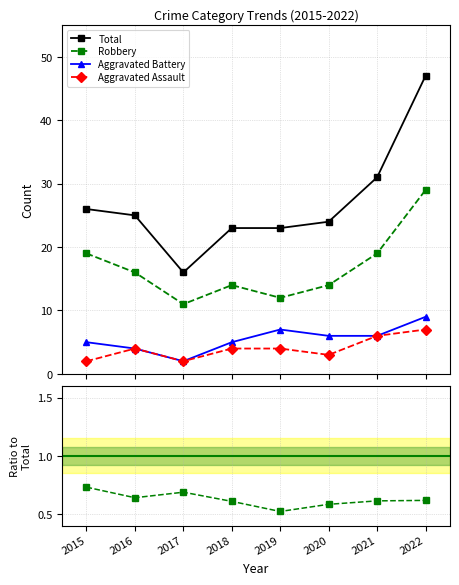

True or false: Robbery has a value of 0.6 at 2020.

True